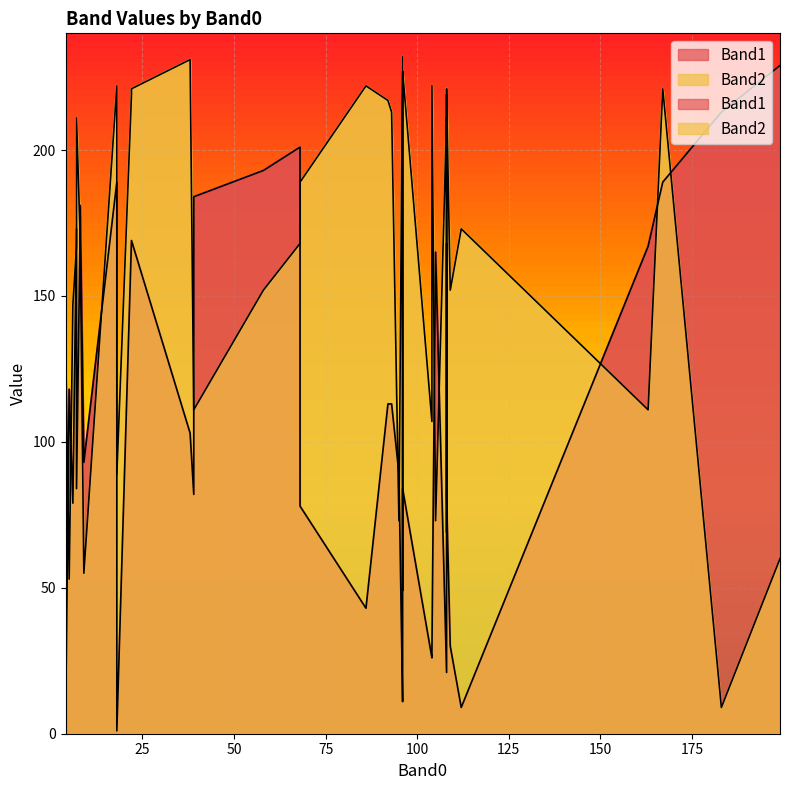

List the series in order of their overall mean, highest first.

Band2, Band1